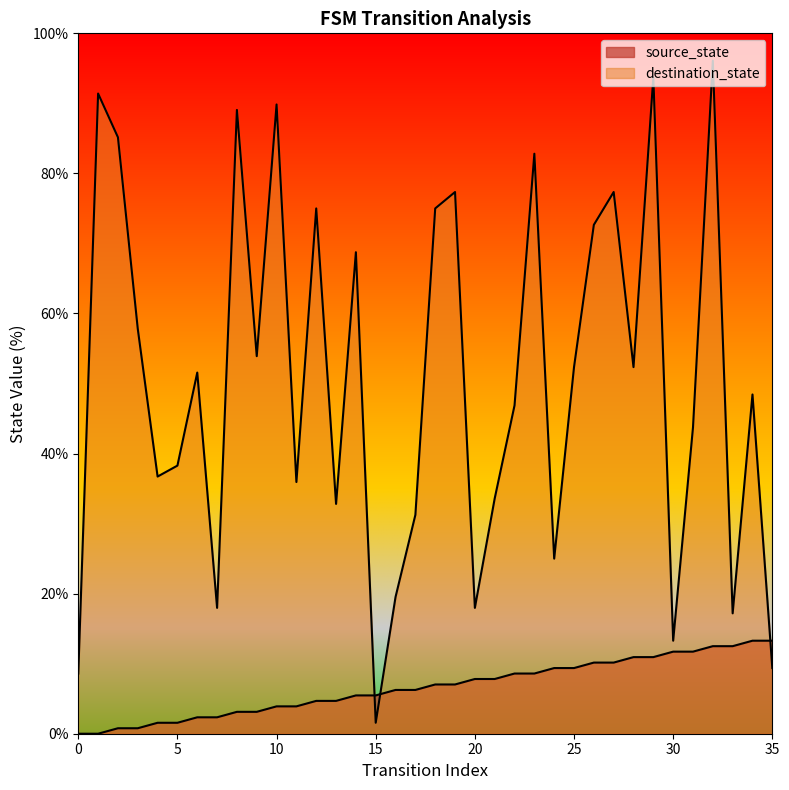

What is the greatest value displayed?

96.1